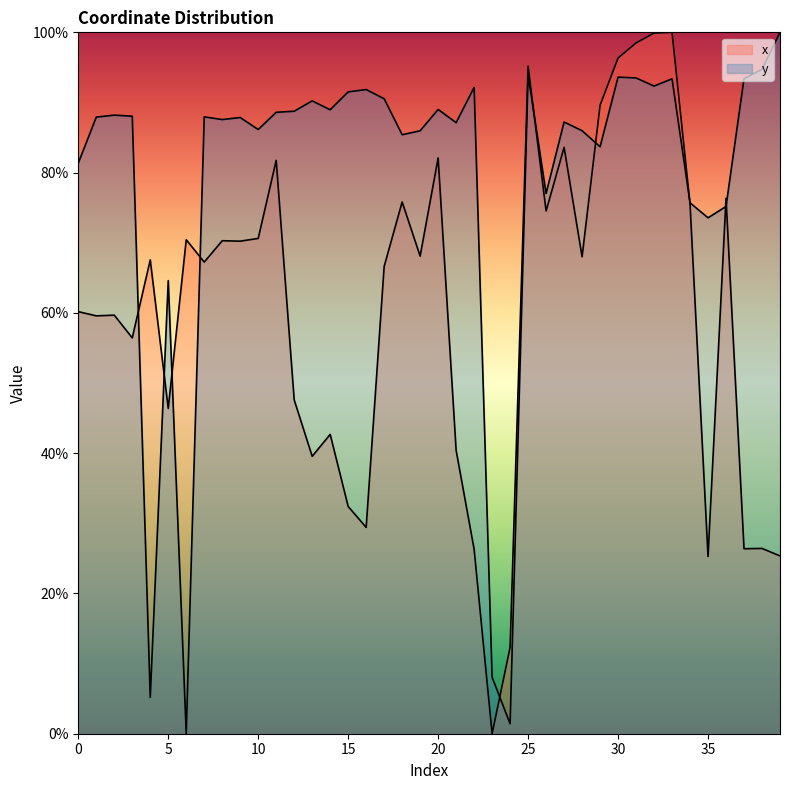

What is the average value of the y series?

78.9